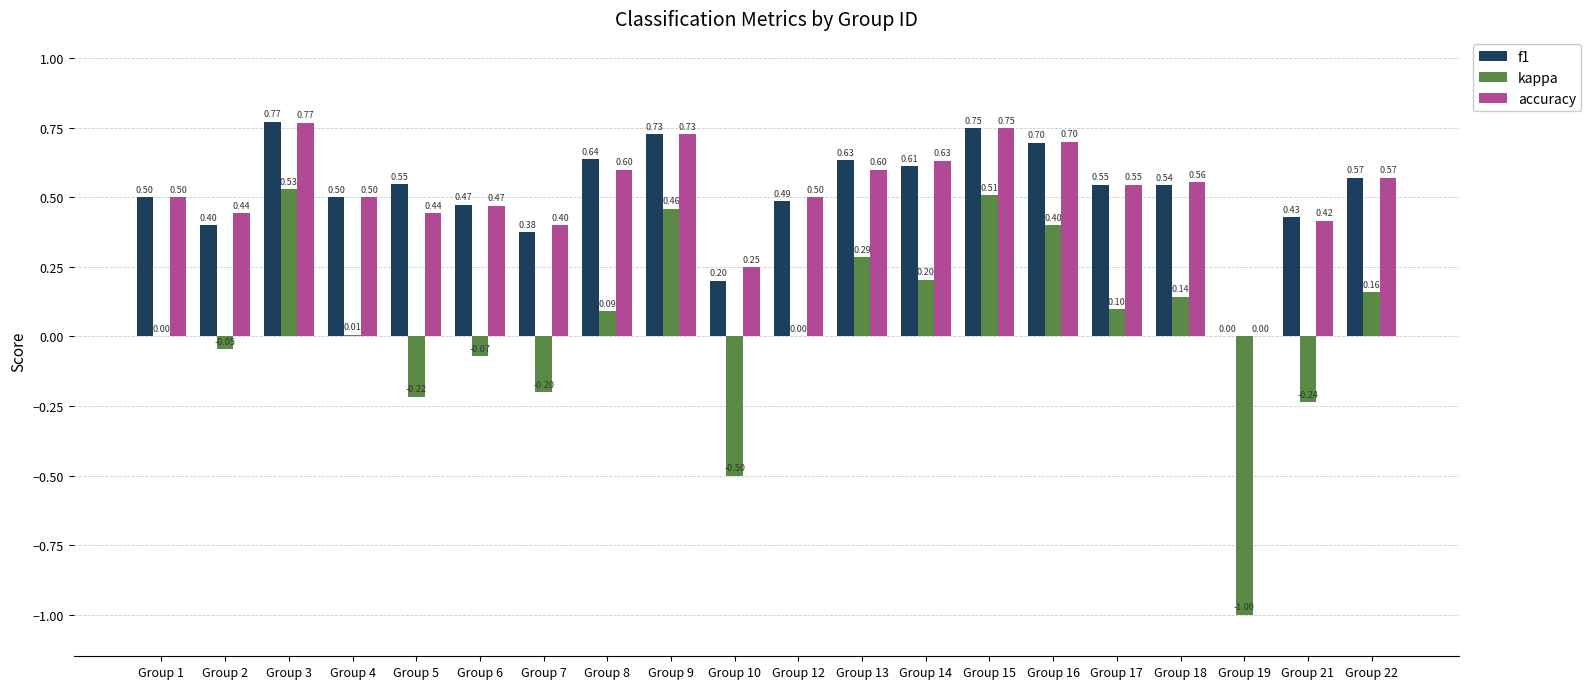

Between Group 2 and Group 9, which series saw the biggest shift?

kappa